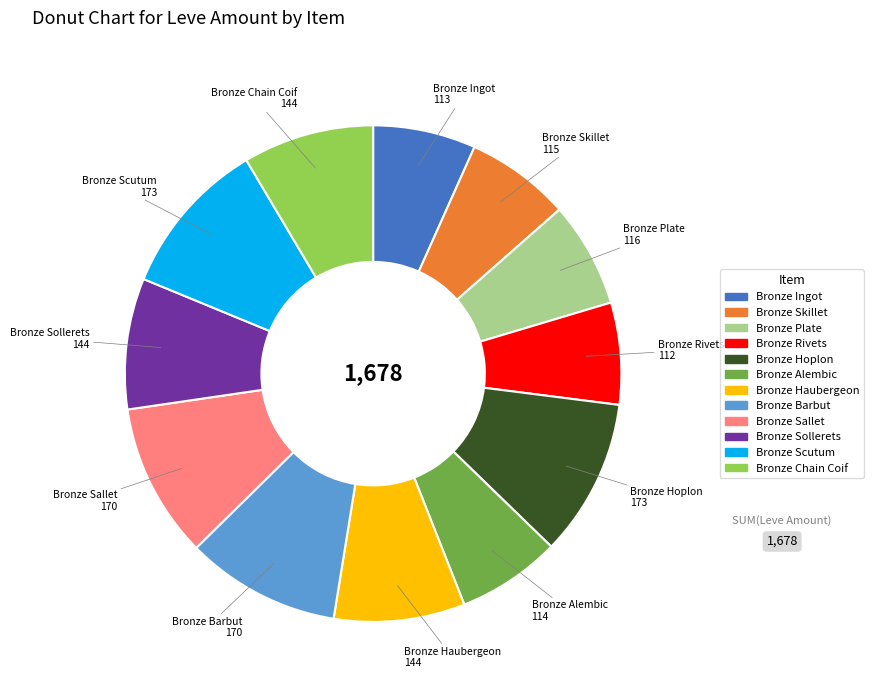

Is there a majority slice in this chart?

No